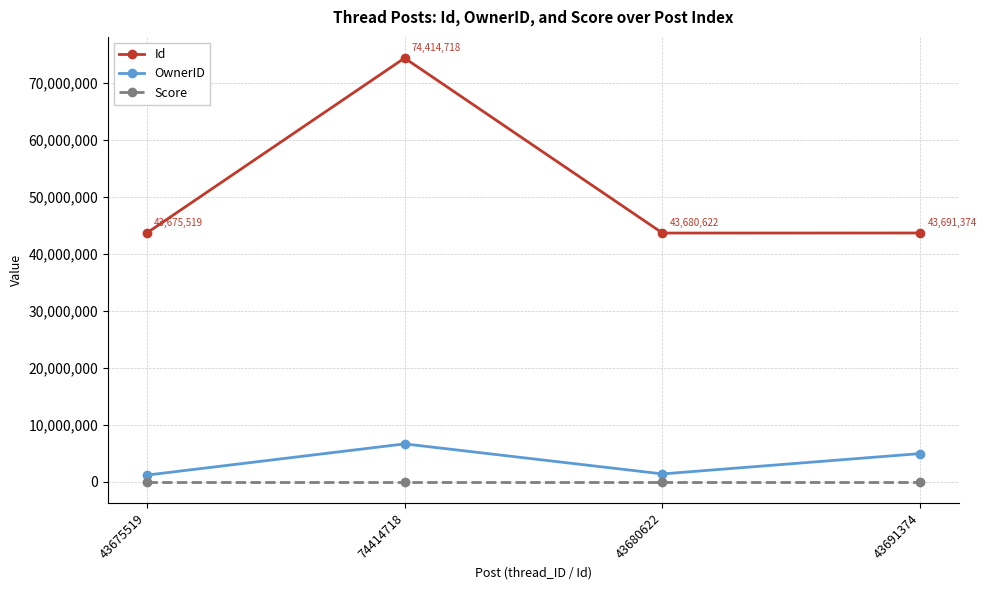

What position from the right is 43680622?

2